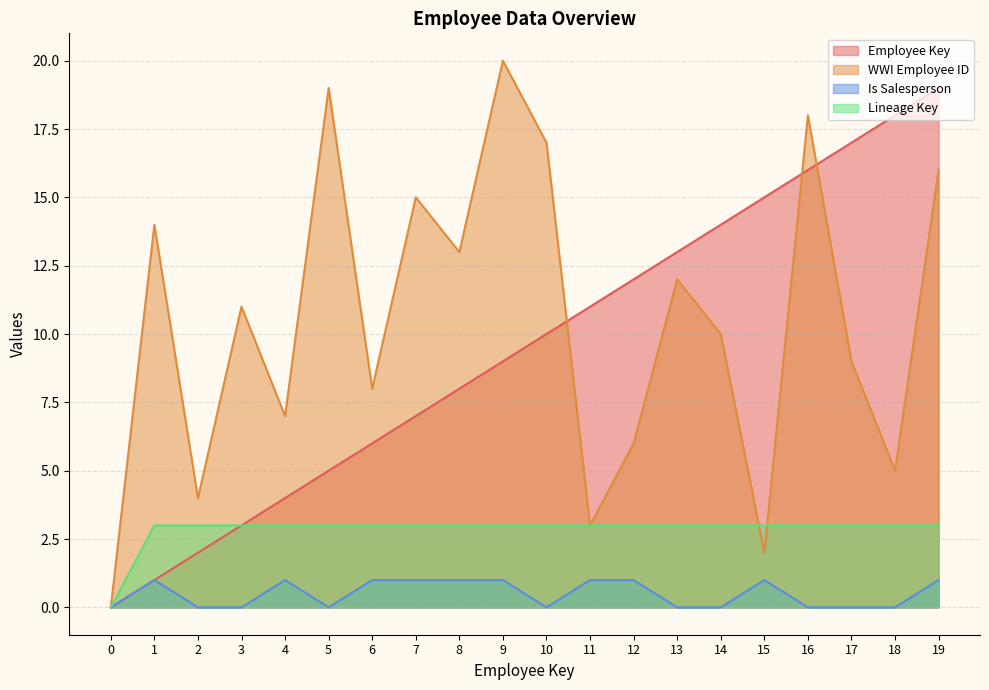

Count the Is Salesperson values in the range 0 to 1.

20